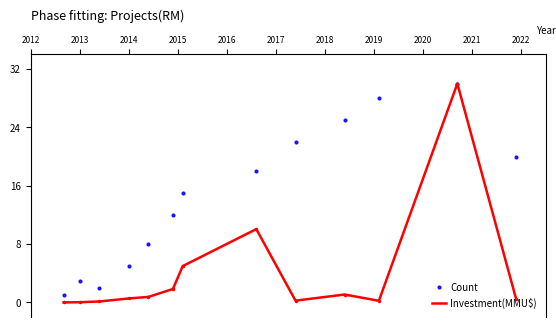

What is the maximum value for Count?

30.0